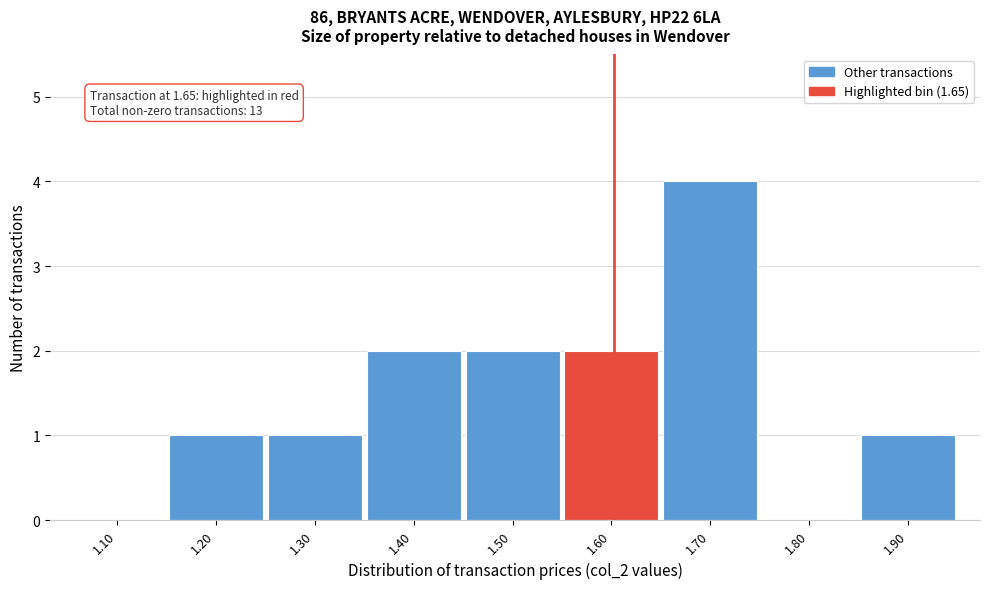

Reading left to right, transcribe all the data shown in this chart.

1.10=0	1.20=1	1.30=1	1.40=2	1.50=2	1.60=2	1.70=4	1.80=0	1.90=1